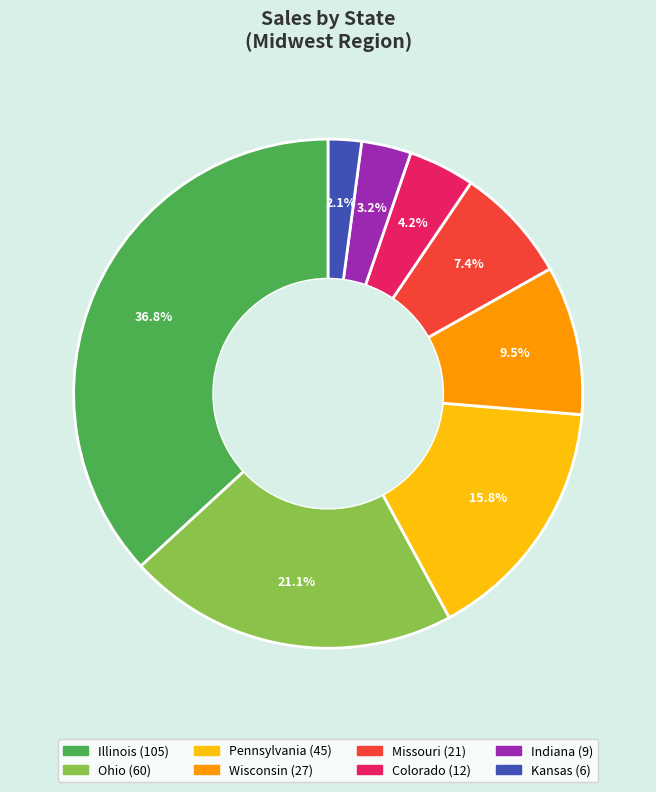

Between Illinois and Kansas, which is larger?

Illinois